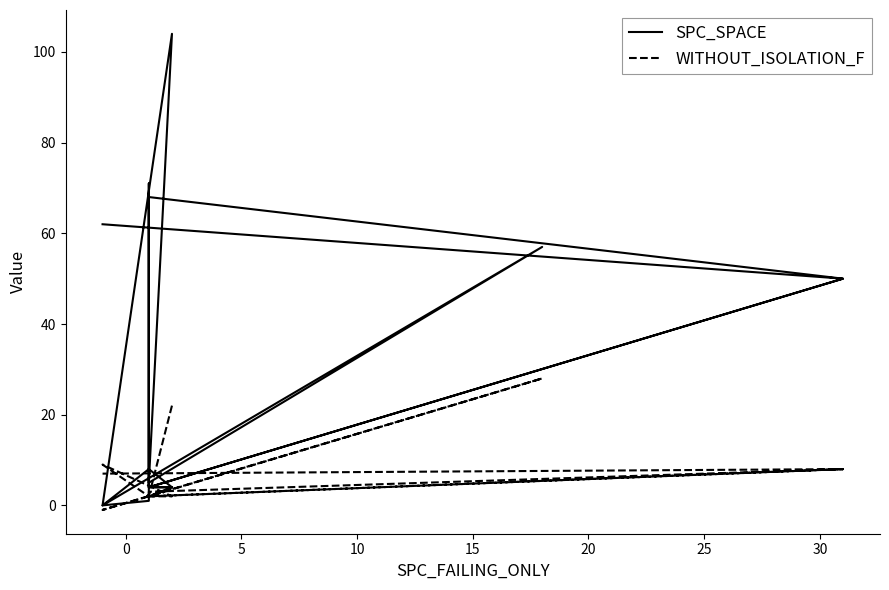

Reading left to right, extract all data points from this chart.

SPC_SPACE: 4	8	0	104	5	57	0	1	68	50	4	4	4	4	71	8	4	50	62
WITHOUT_ISOLATION_F: 22	2	9	2	2	28	-1	2	2	8	2	2	4	2	2	2	3	8	7